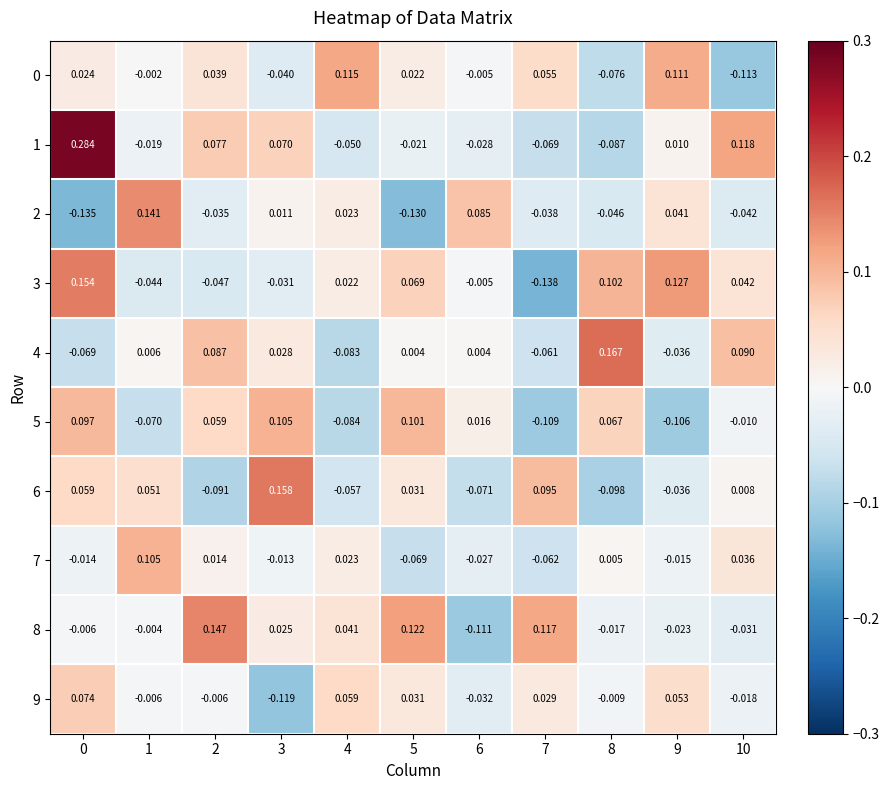

How many categories are shown in the chart?

11